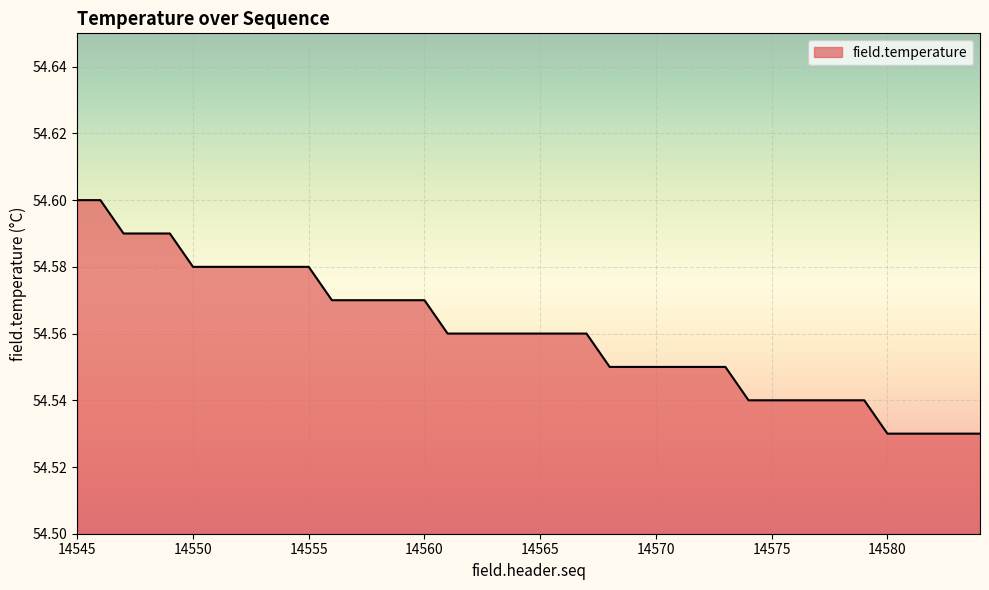

Count the number of data series in this chart.

1